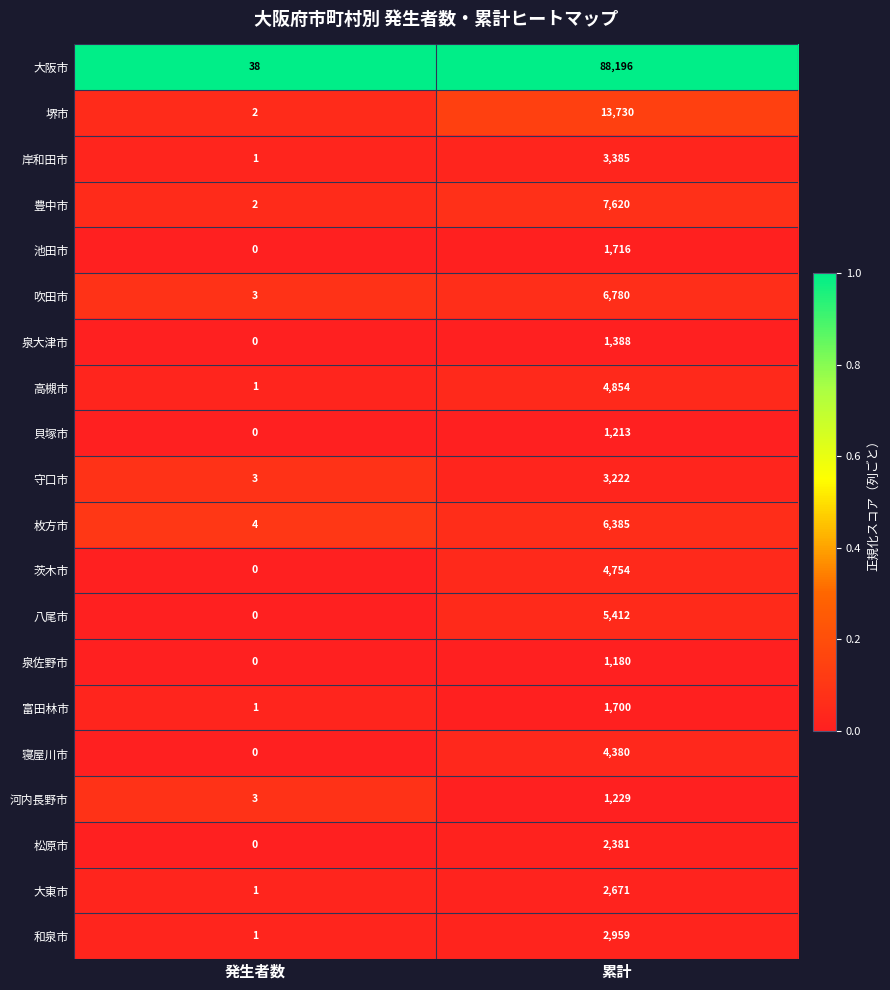

Between 発生者数 and 累計, which series saw the biggest shift?

大阪市